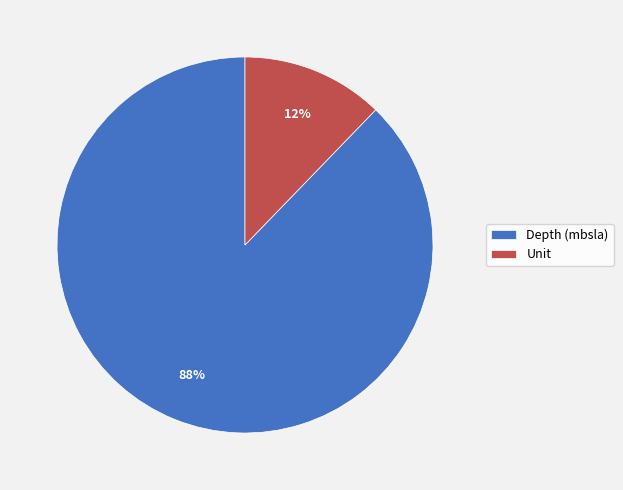

Between Unit and Depth (mbsla), which is larger?

Depth (mbsla)